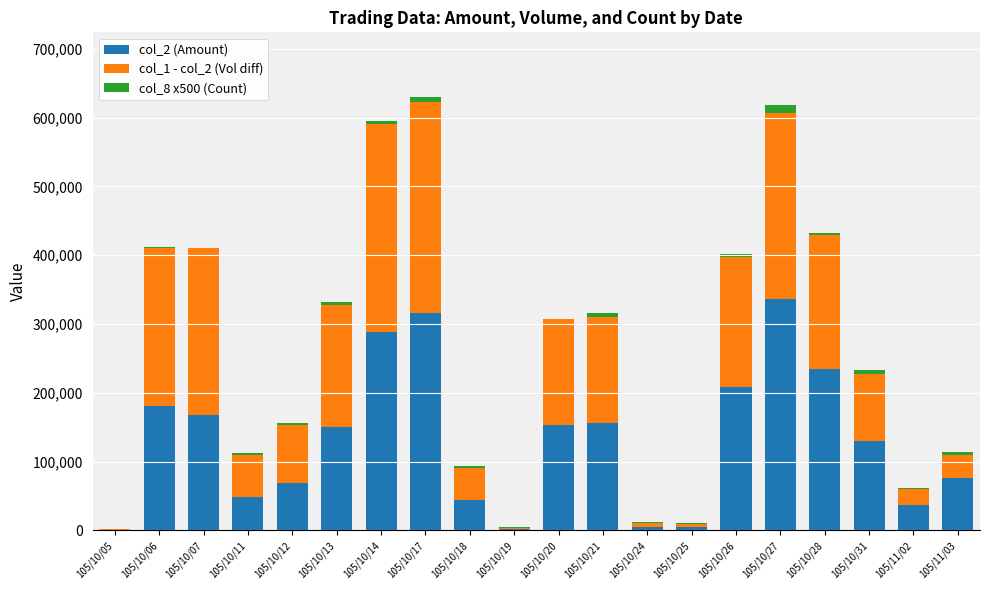

The col_2 (Amount) series shows 150270 at 105/10/13. True or false?

True